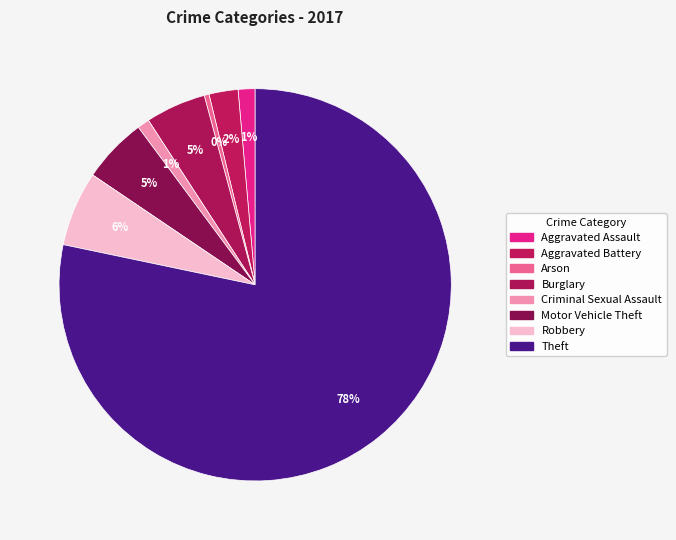

Count the number of slices in the pie.

8